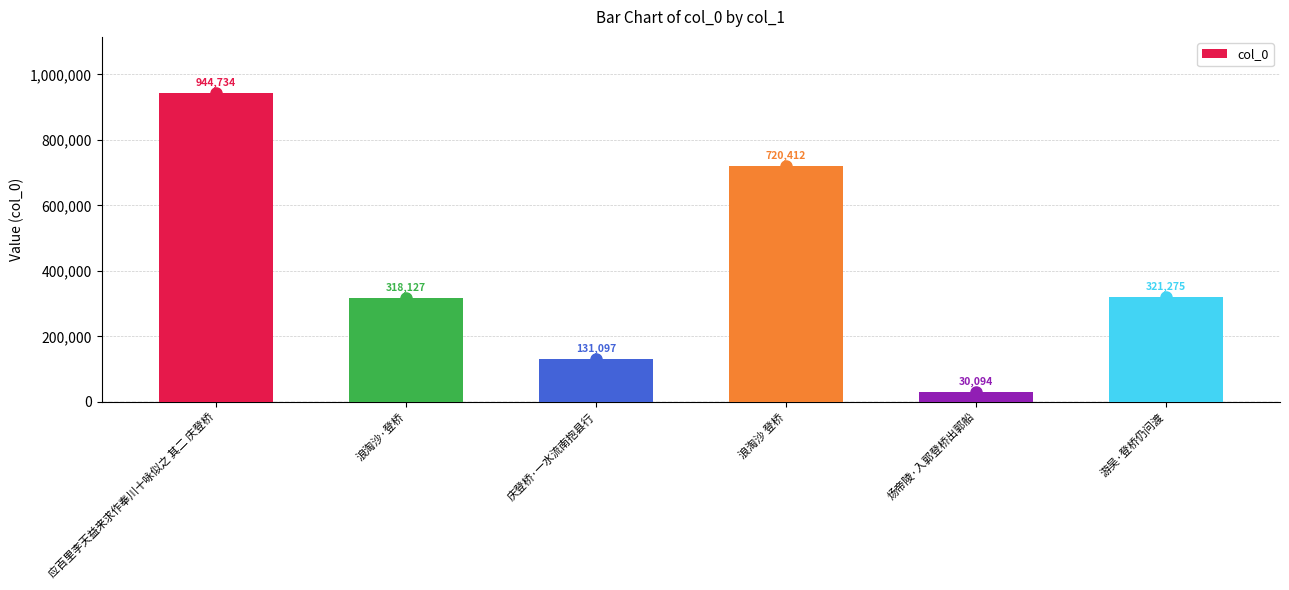

Count the values in the range 131097 to 720412.

4